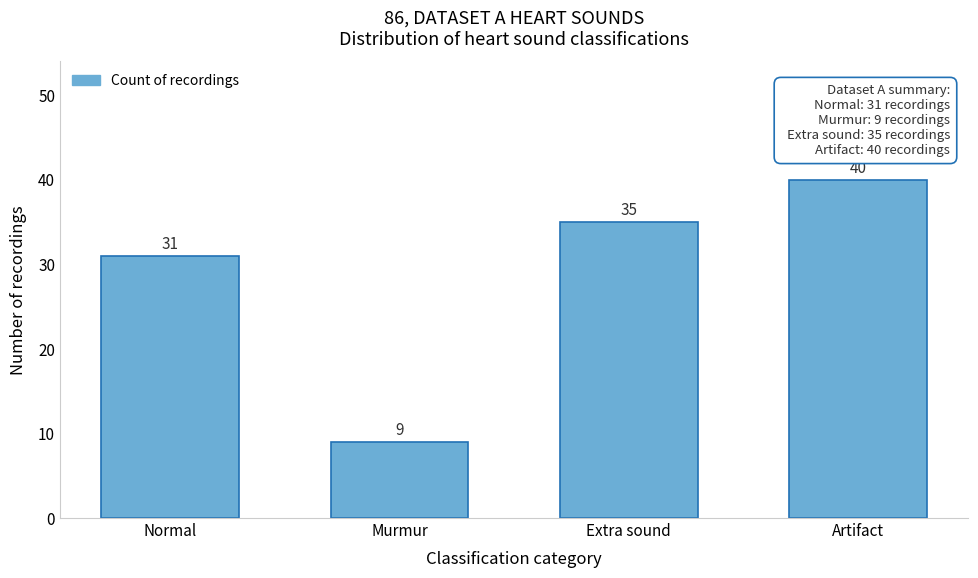

Reading right to left, extract all data points from this chart.

Artifact=40	Extra sound=35	Murmur=9	Normal=31